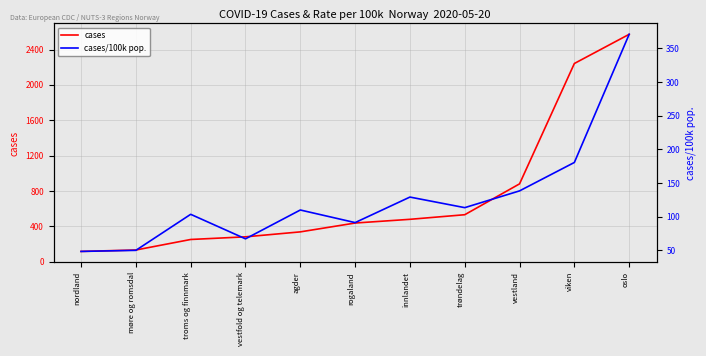

Where is cases/100k pop. nearest to the value 209?

viken